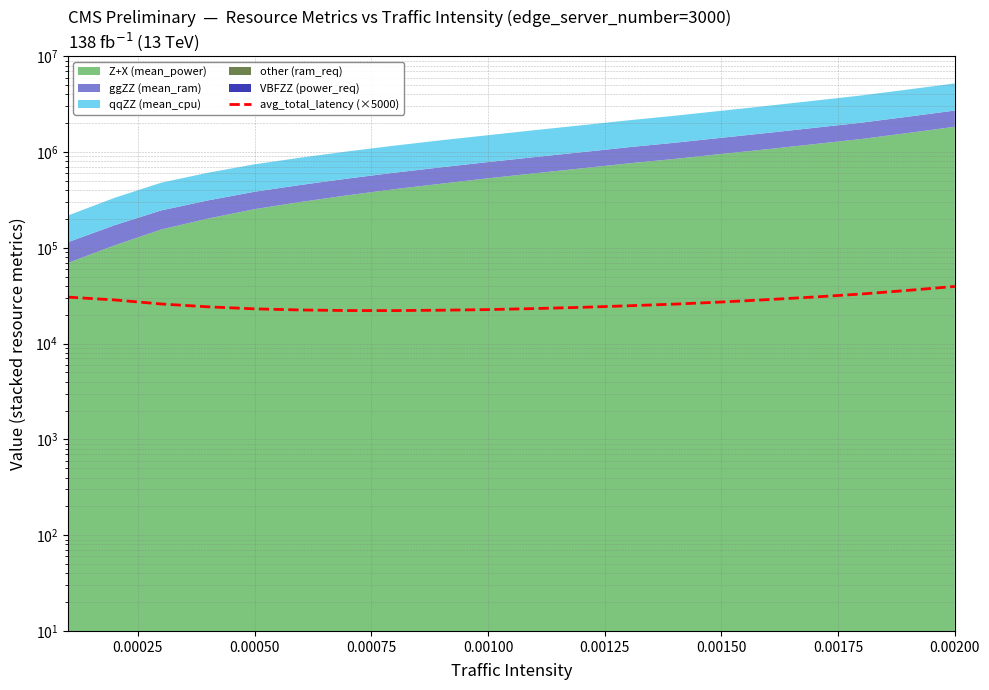

What is the change in value from 14 to 15?

+1620.0